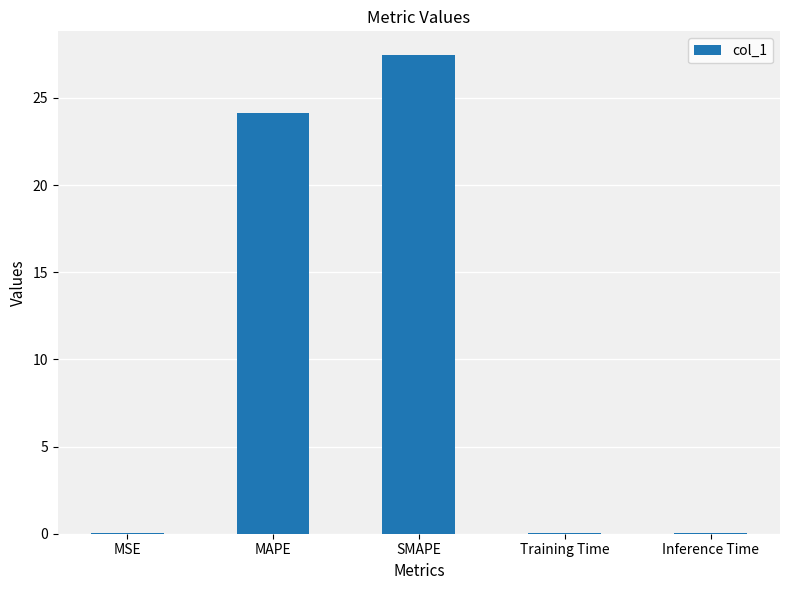

How many series are shown in this chart?

1